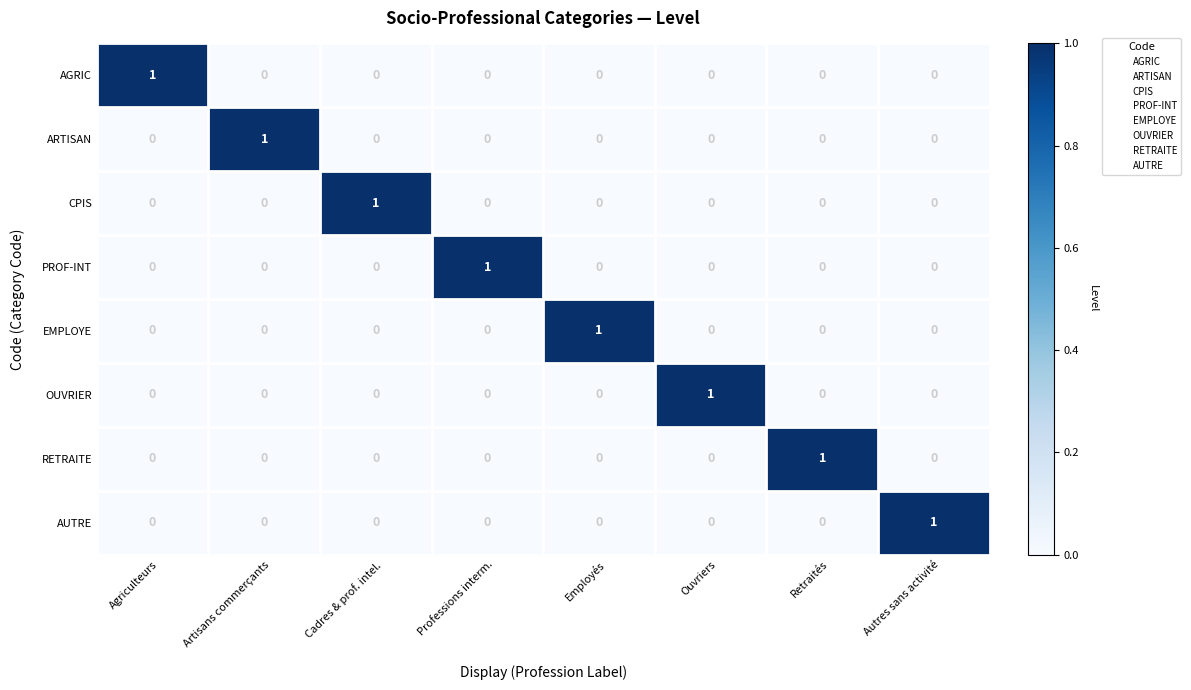

The PROF-INT series shows -1 at Ouvriers. True or false?

False